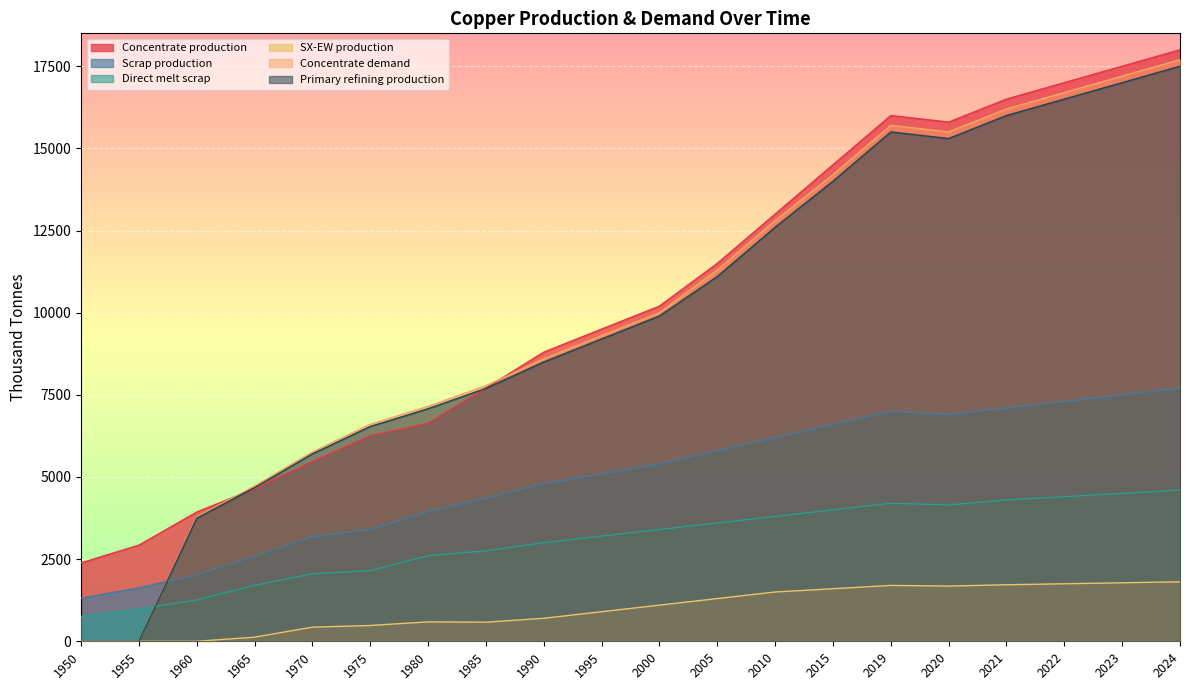

What is the difference between the maximum and minimum values in the Direct melt scrap series?

3843.9